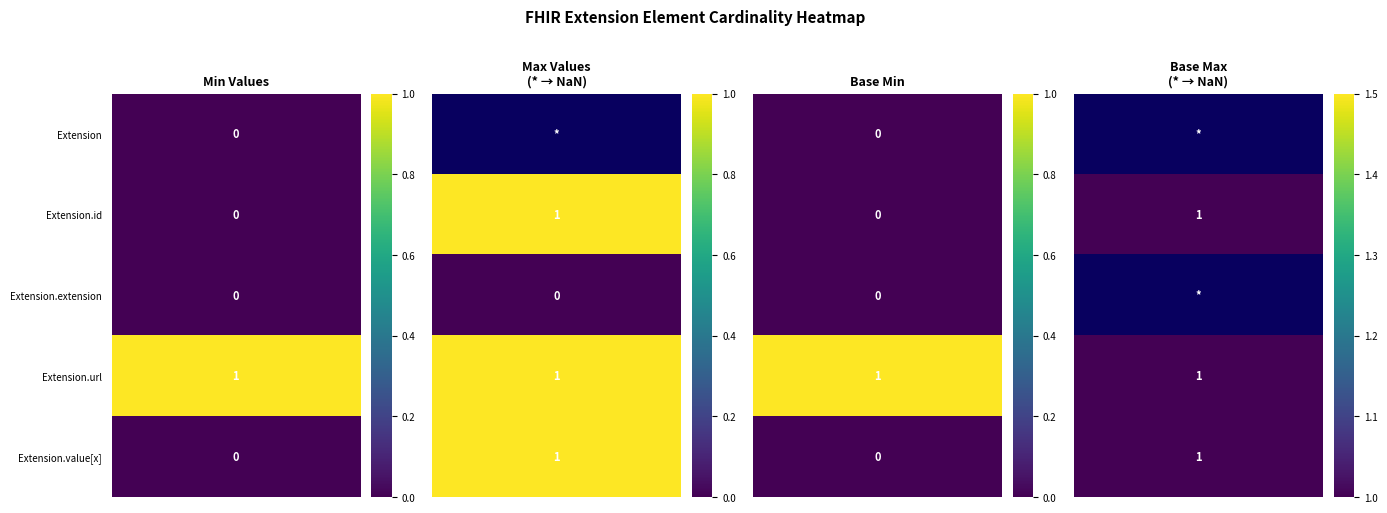

True or false: Extension.id has a value of 0 at 3.

True